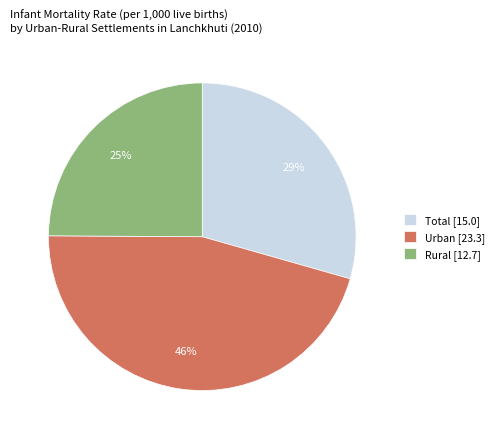

How many segments does this pie chart have?

3